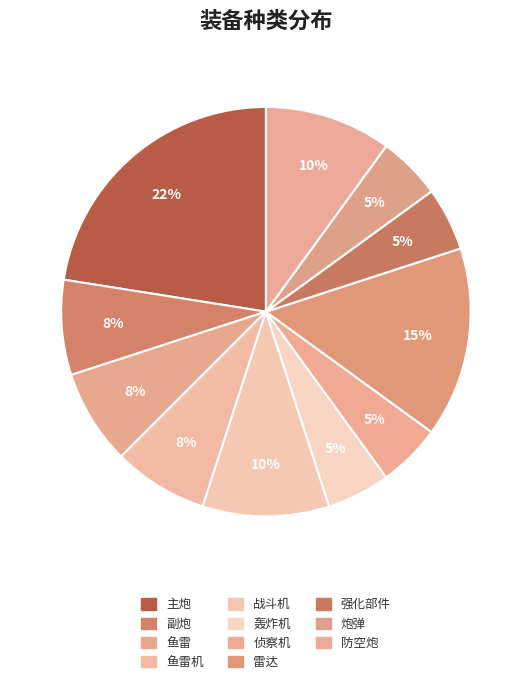

To the nearest percent, what is the average slice percentage?

9%